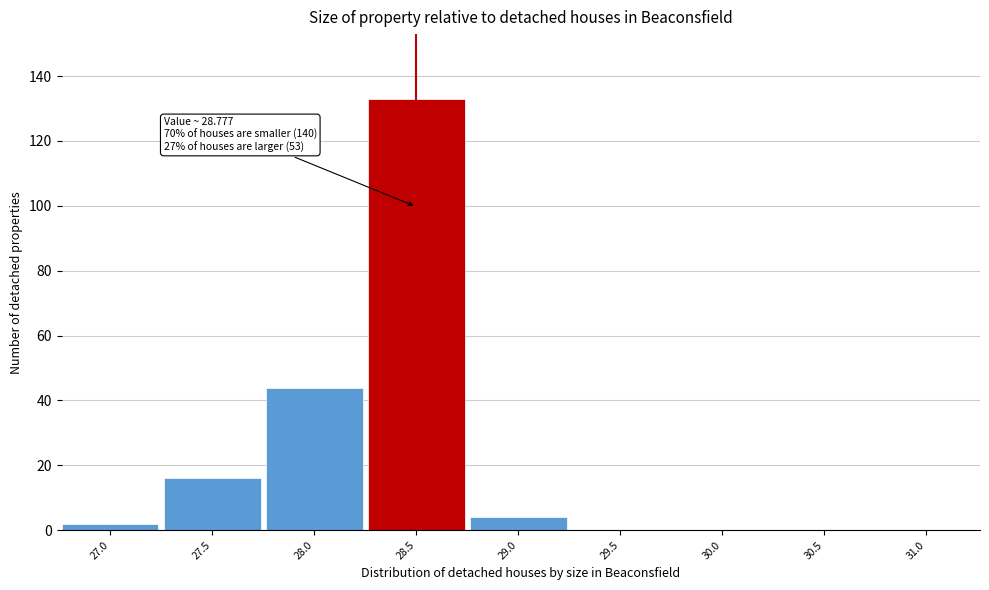

Reading left to right, list all the values displayed in this chart.

27.0=2	27.5=16	28.0=44	28.5=133	29.0=4	29.5=0	30.0=0	30.5=0	31.0=0